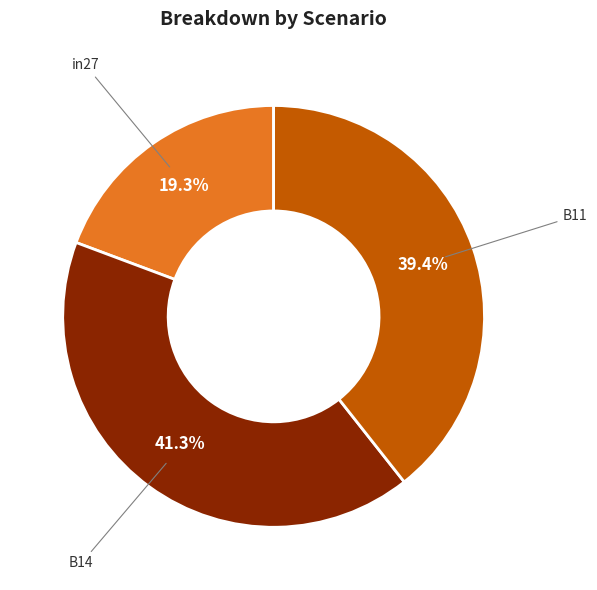

Is there a majority slice in this chart?

No